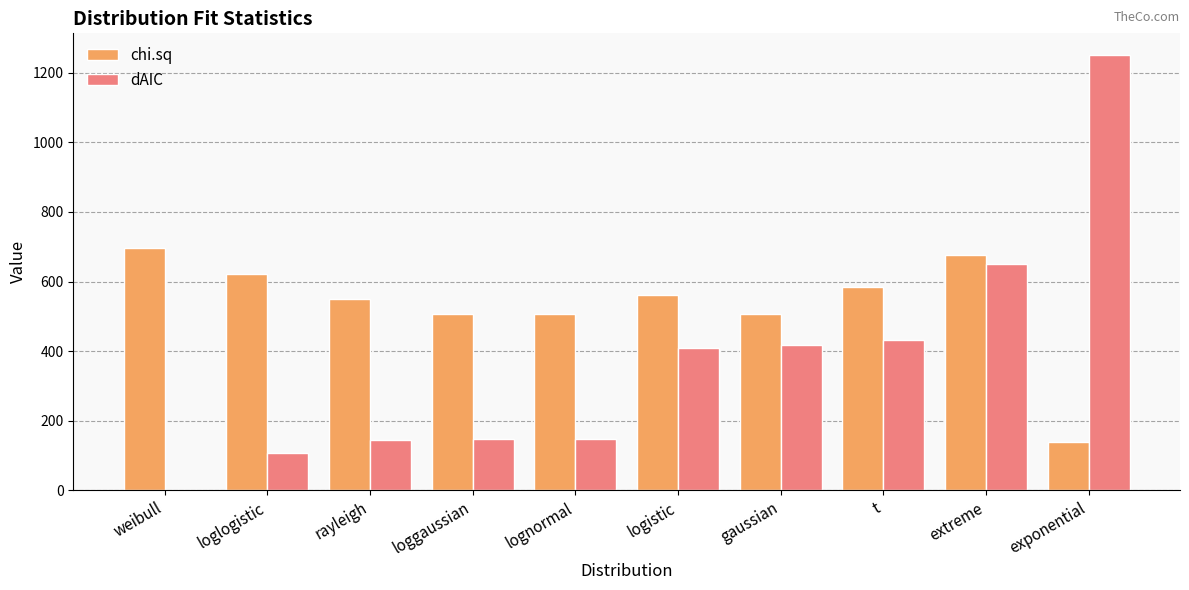

What value does the chi.sq series have at gaussian?

506.0